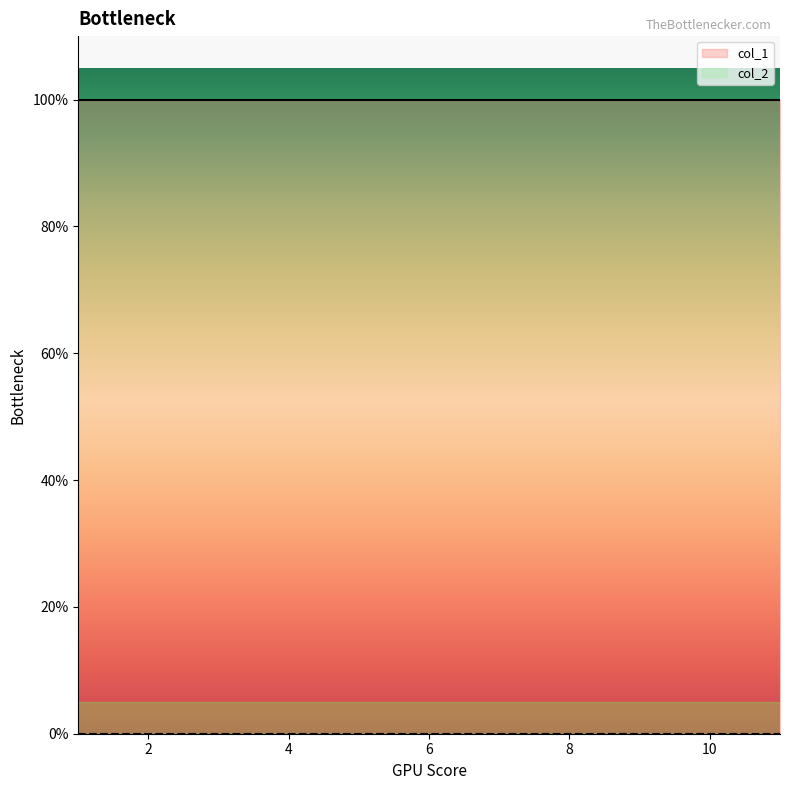

What is the maximum value shown in the chart?

1